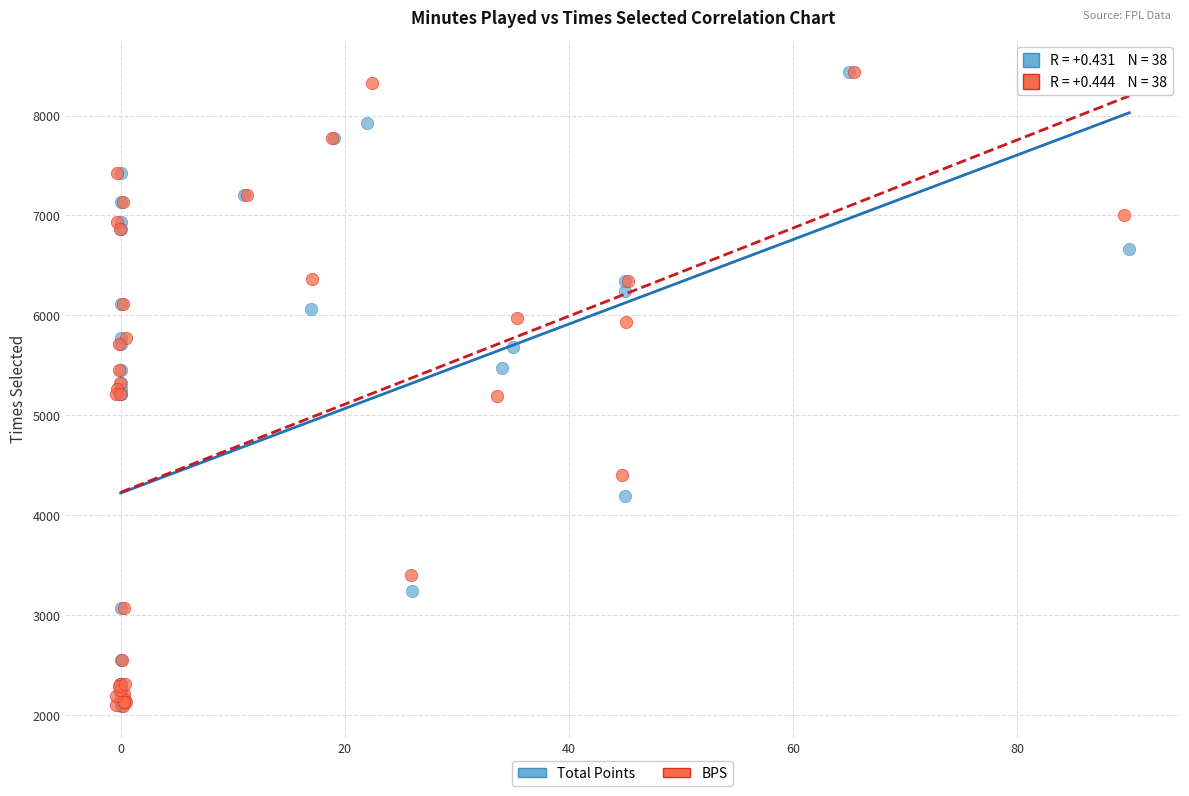

What are all the series names shown in the legend?

Total Points, BPS